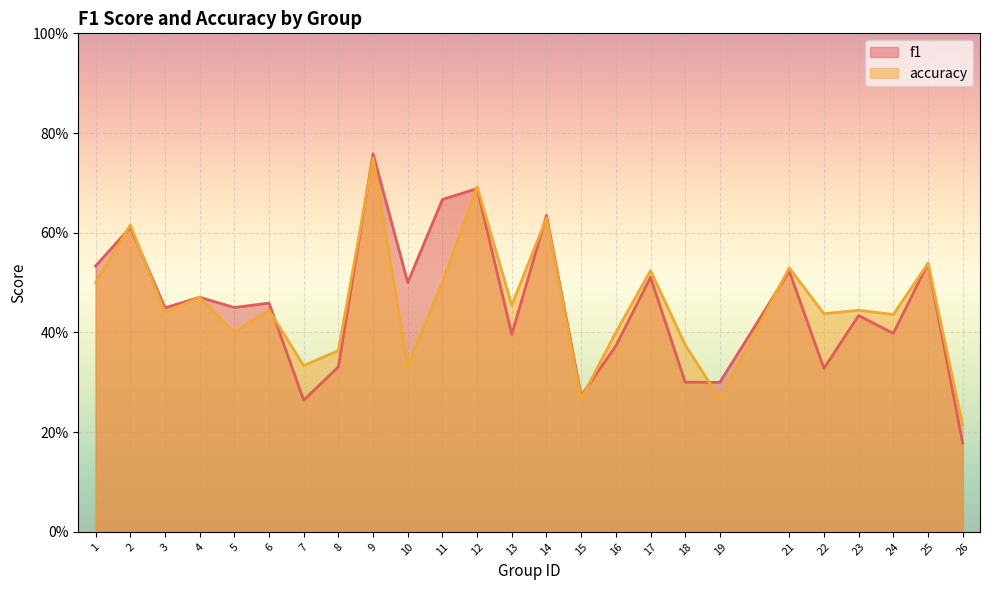

Is the value of accuracy at 9 greater than the value of f1 at 10?

Yes